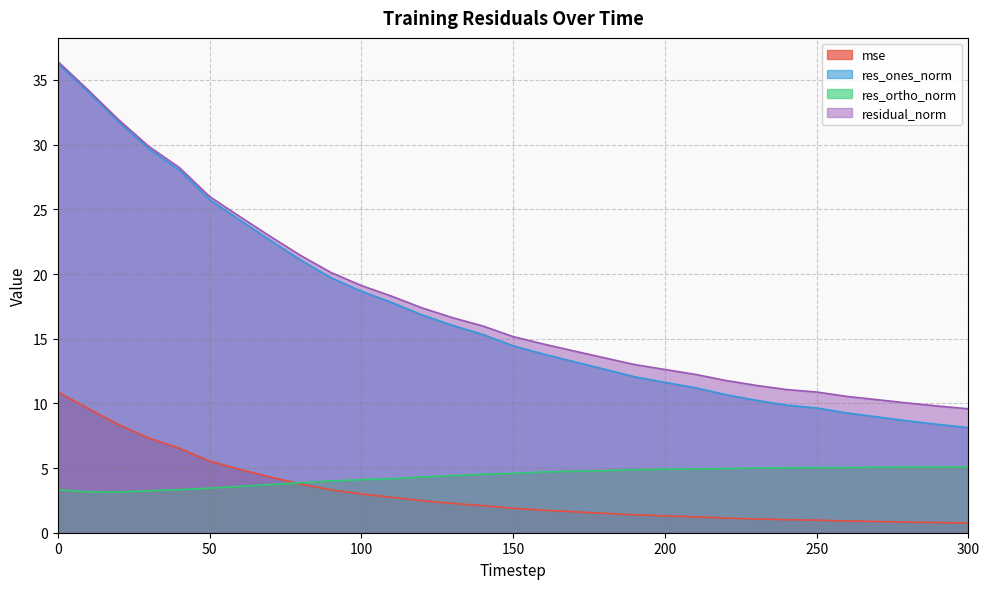

At how many categories does at least one series exceed 20?

10